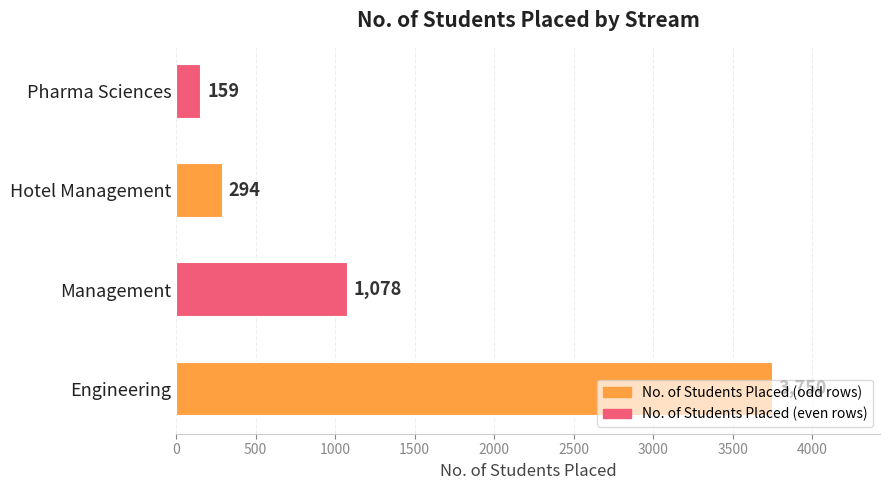

Rank the categories by value from lowest to highest.

Pharma Sciences, Hotel Management, Management, Engineering